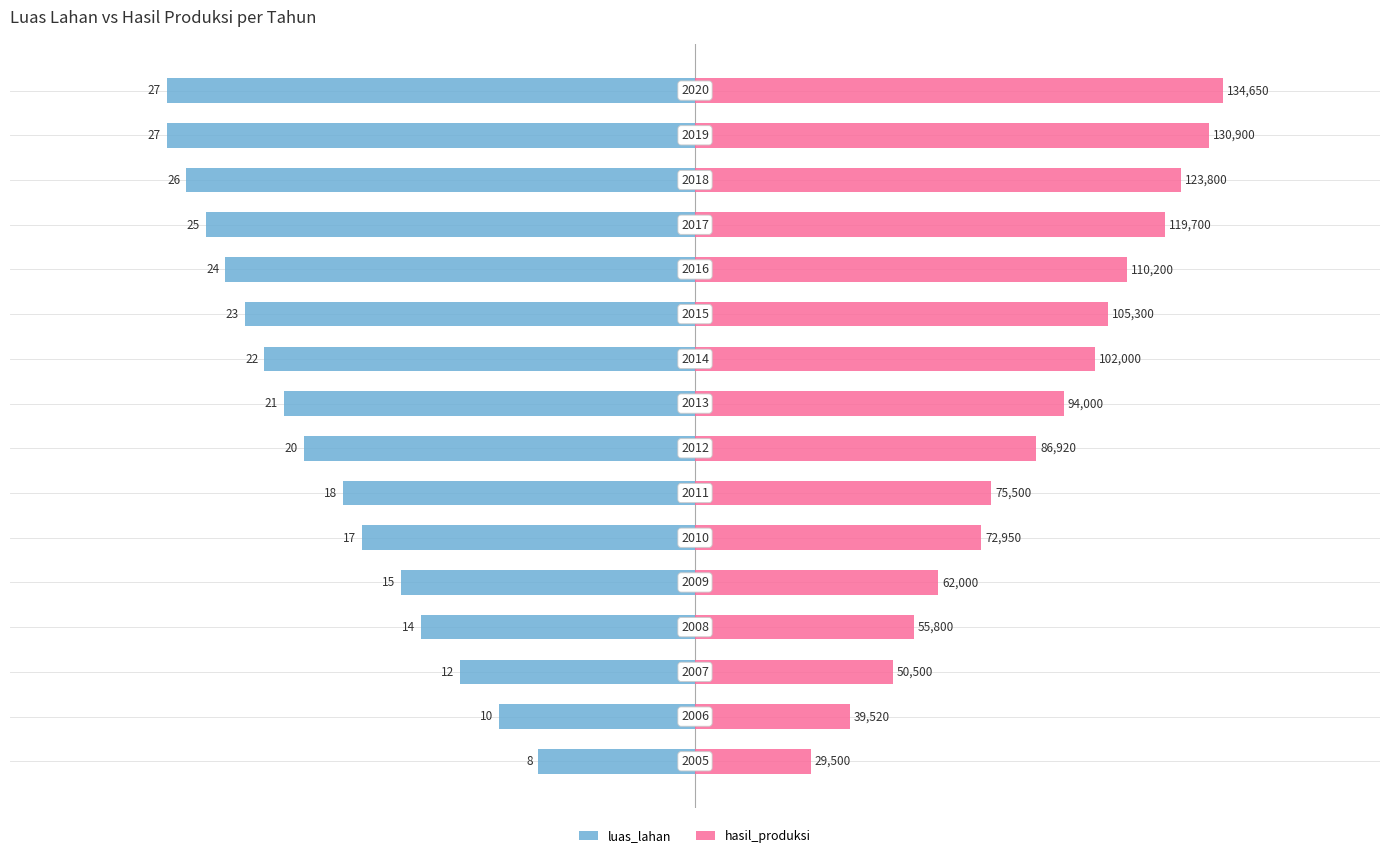

Rank the categories by luas_lahan value from highest to lowest.

0, 1, 2, 3, 4, 5, 6, 7, 8, 9, 10, 11, 12, 13, 14, 15